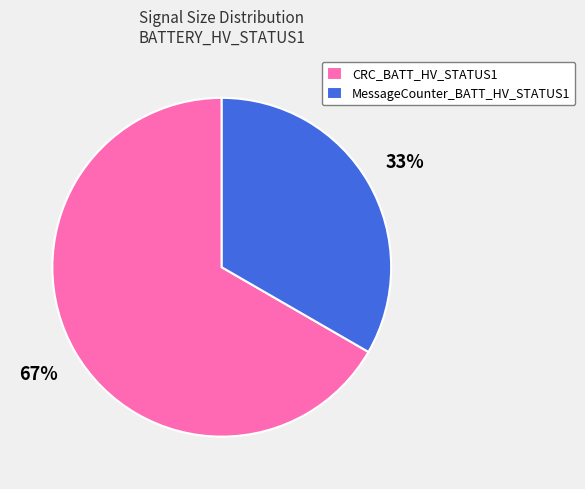

Which category has the biggest portion of the pie?

CRC_BATT_HV_STATUS1